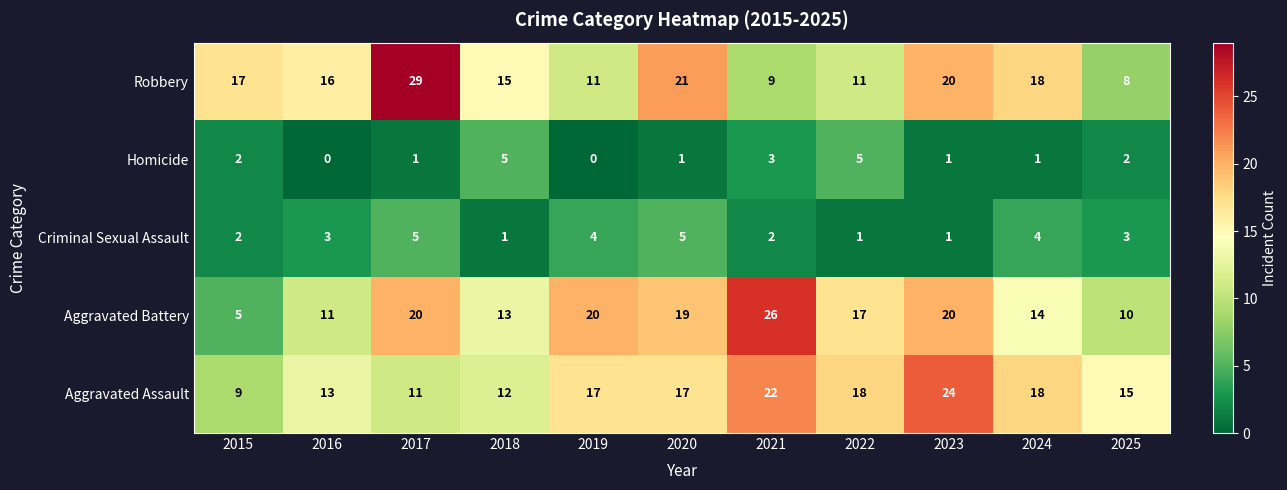

Count the Criminal Sexual Assault values in the range 1 to 4.

9